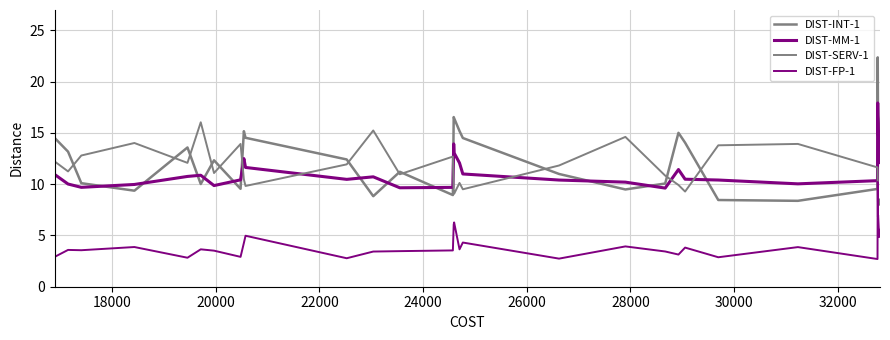

Does the chart display data point markers on the line(s)?

No